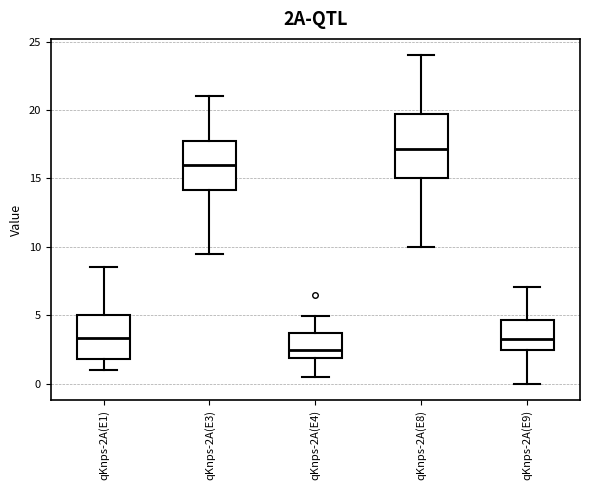

Where does the lower whisker of the box for qKnps-2A(E1) end on the y-axis? The values are not printed on the chart, so give them approximately, as read against the axis.

1.0